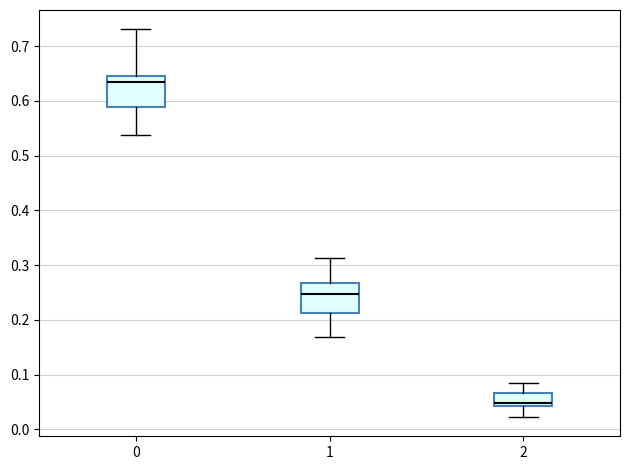

Reading left to right, read every box against the y-axis: the position of its median line, the range the box covers, and the ends of its whiskers. The values are not printed on the chart, so give them approximately, as read against the axis.

0: median 0.63, box 0.59 to 0.65, whiskers 0.54 to 0.73
1: median 0.25, box 0.21 to 0.27, whiskers 0.17 to 0.31
2: median 0.05, box 0.04 to 0.07, whiskers 0.02 to 0.09